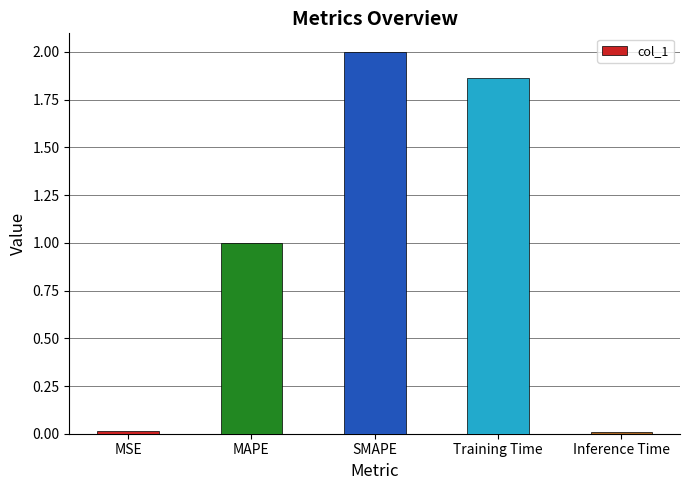

Which has a higher value, Inference Time or Training Time?

Training Time